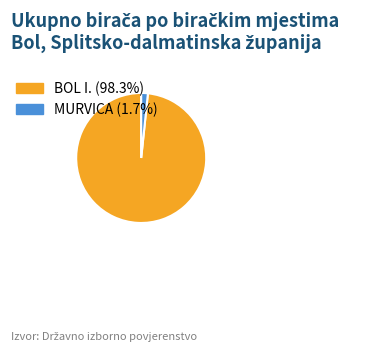

Between BOL I. and MURVICA, which is larger?

BOL I.